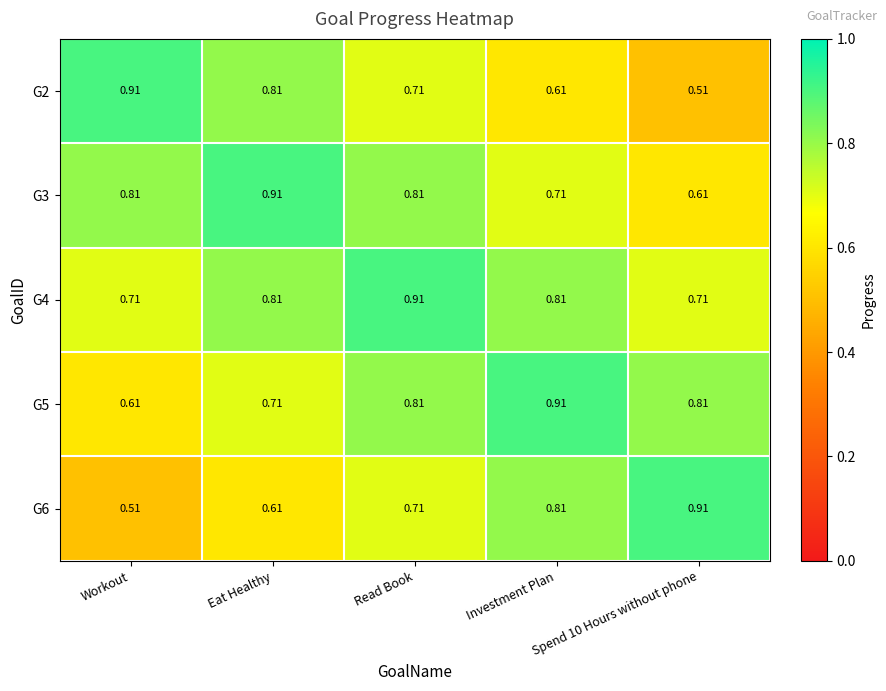

What is the total value across all series at Investment Plan?

3.9